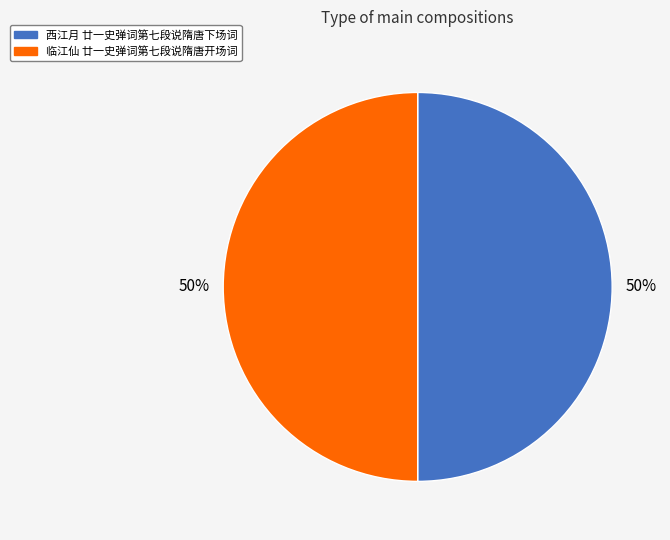

What is the ratio of the value at 临江仙 廿一史弹词第七段说隋唐开场词 to the value at 西江月 廿一史弹词第七段说隋唐下场词?

1.0